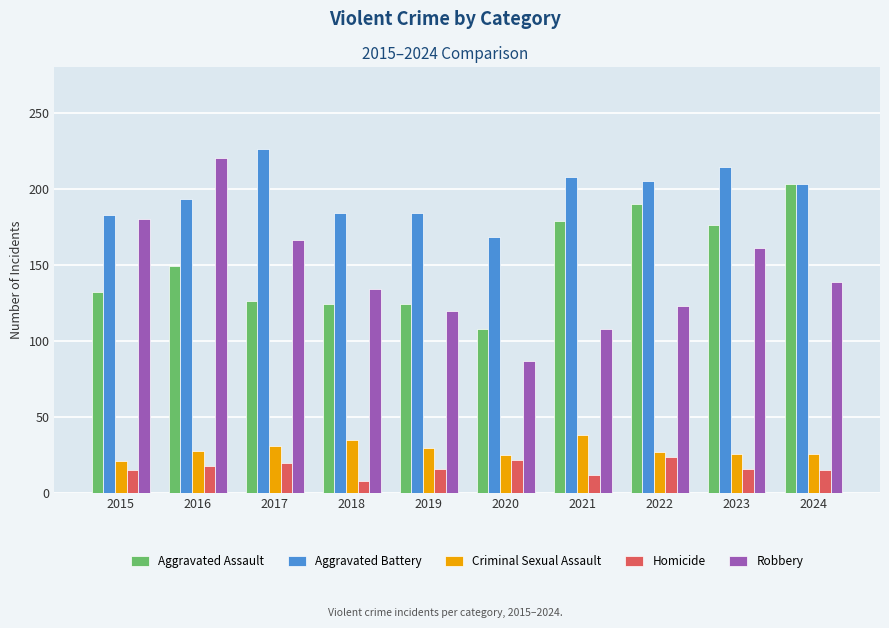

What is the total value across all series at 2024?

586